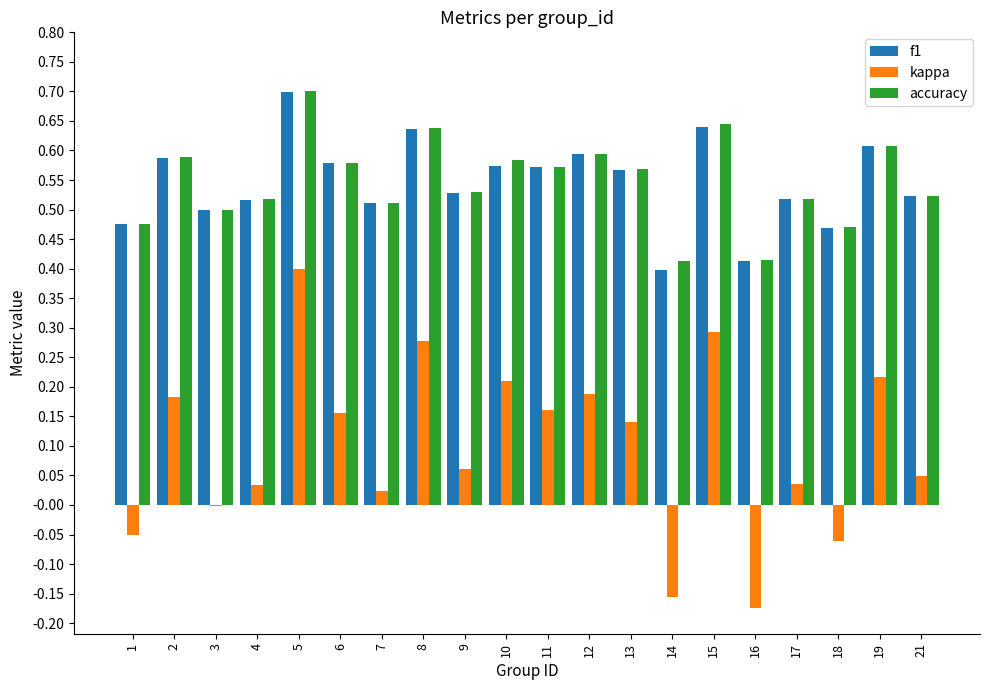

Is it true that kappa equals 0.3 at 15?

True